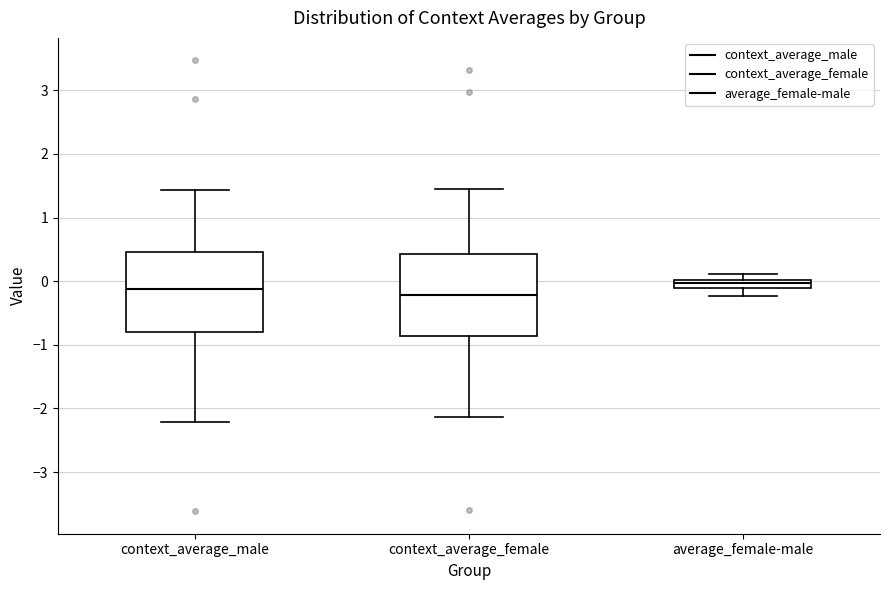

Where does the lower whisker of the box for context_average_male end on the y-axis? The values are not printed on the chart, so give them approximately, as read against the axis.

-2.2